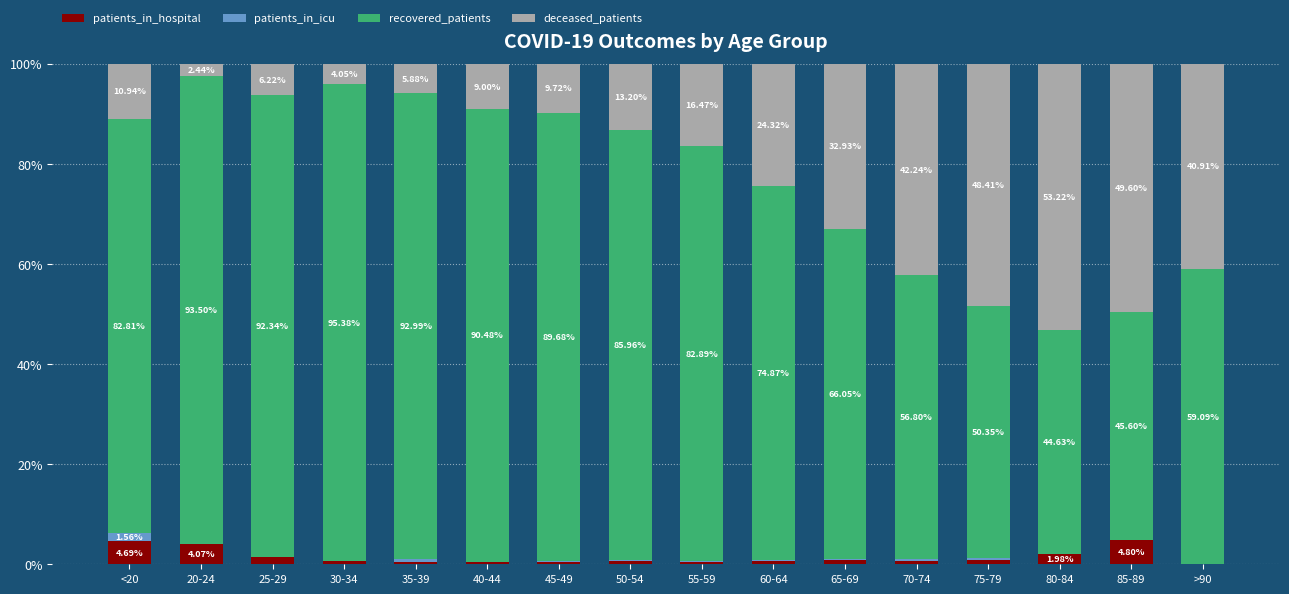

What are all the series names shown in the legend?

patients_in_hospital, patients_in_icu, recovered_patients, deceased_patients